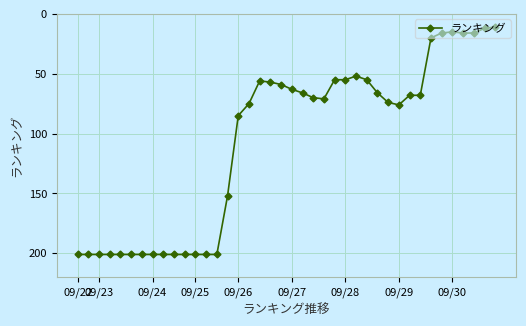

How many lines are shown in the chart?

1